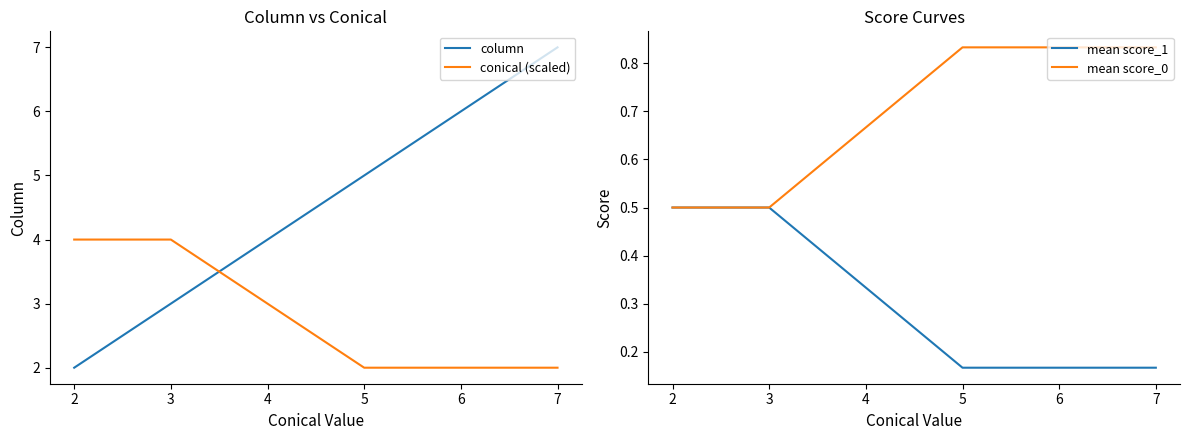

What is the value of the conical (scaled) point at the 1st from the left?

4.0